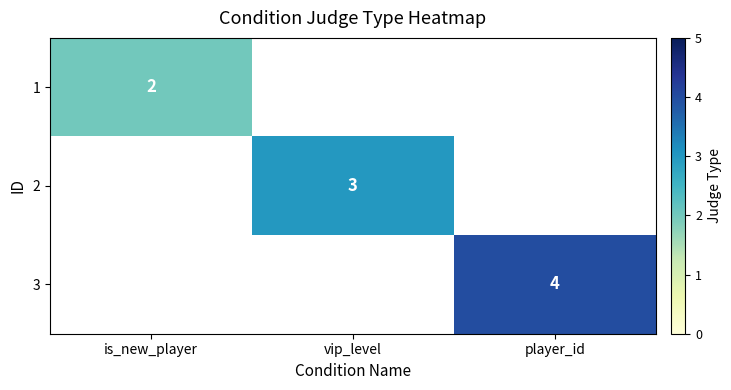

At which category does the chart reach its minimum across all series?

is_new_player